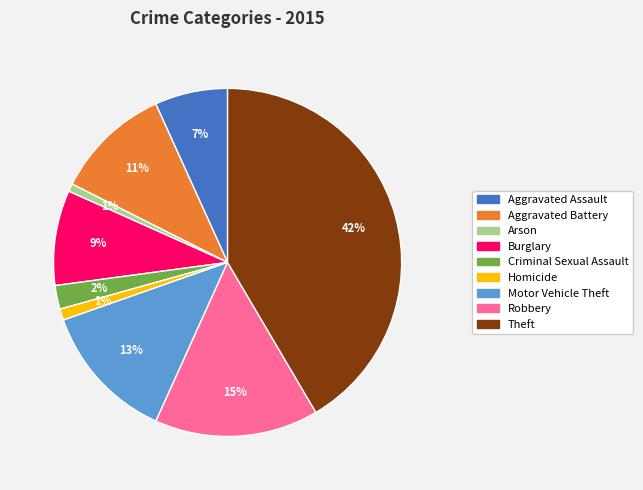

To the nearest percent, what portion does Arson represent?

1%